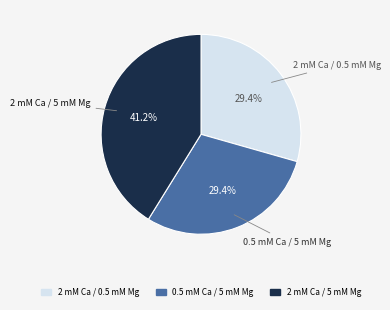

Is the sum of 2 mM Ca / 0.5 mM Mg and 2 mM Ca / 5 mM Mg greater than half?

Yes